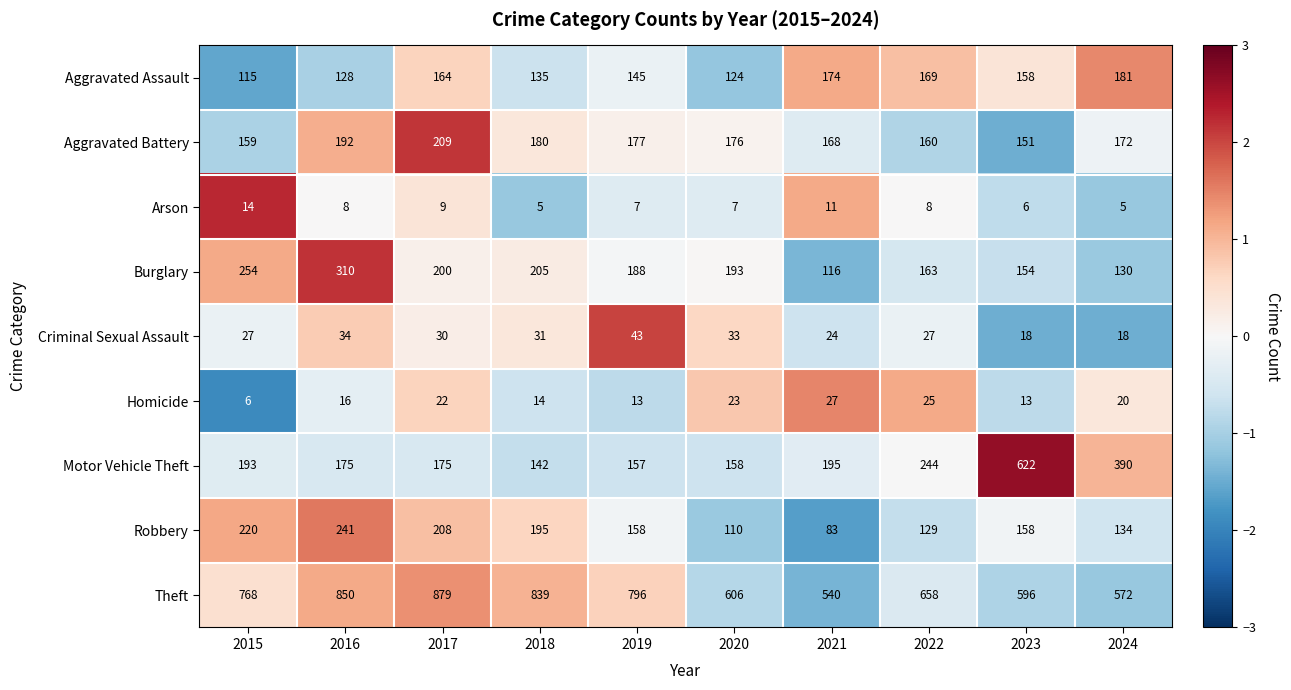

Rank the series by their maximum value, from highest to lowest.

Theft, Motor Vehicle Theft, Burglary, Robbery, Aggravated Battery, Aggravated Assault, Criminal Sexual Assault, Homicide, Arson